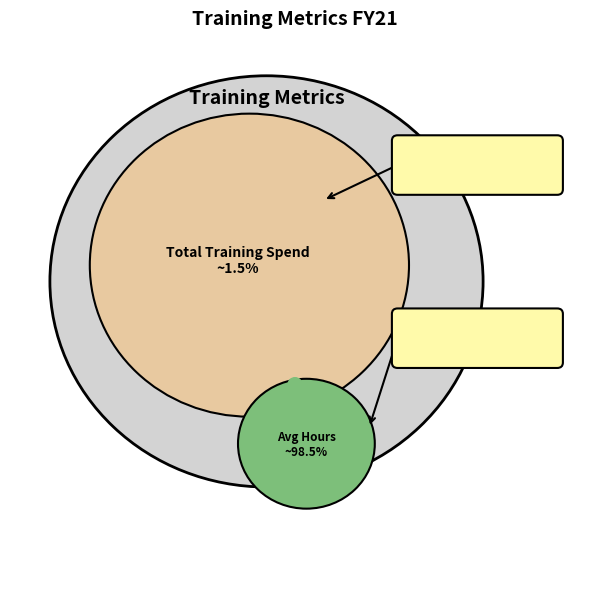

Which slice is the largest?

Average Training Hours per Employee